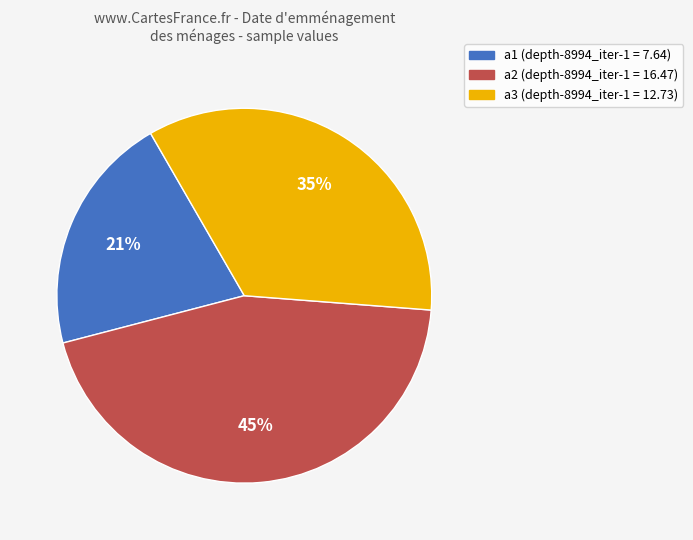

What is the ratio of the value at a1 to the value at a3?

0.6